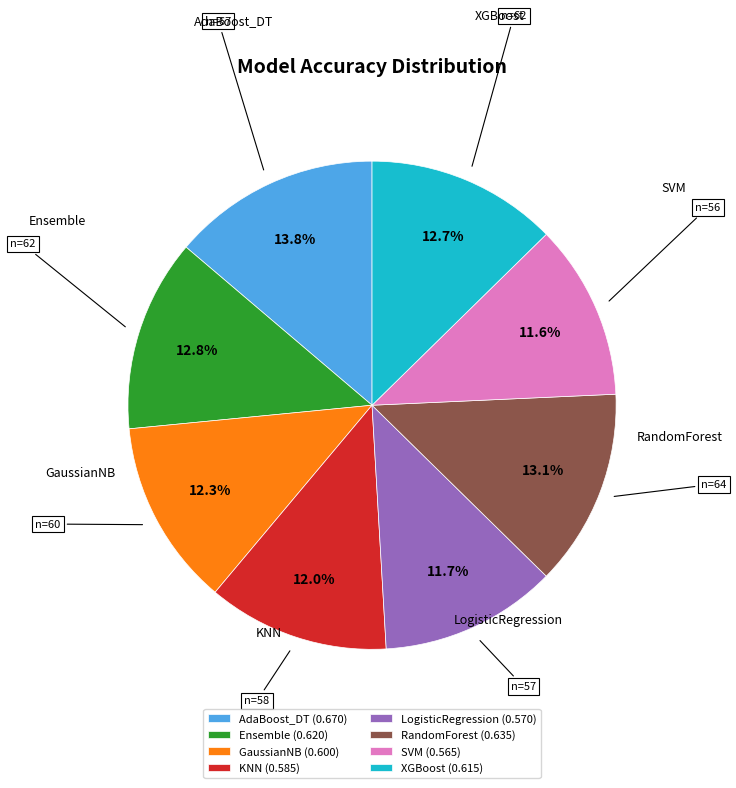

What is the total percentage of AdaBoost_DT and SVM?

25.4%